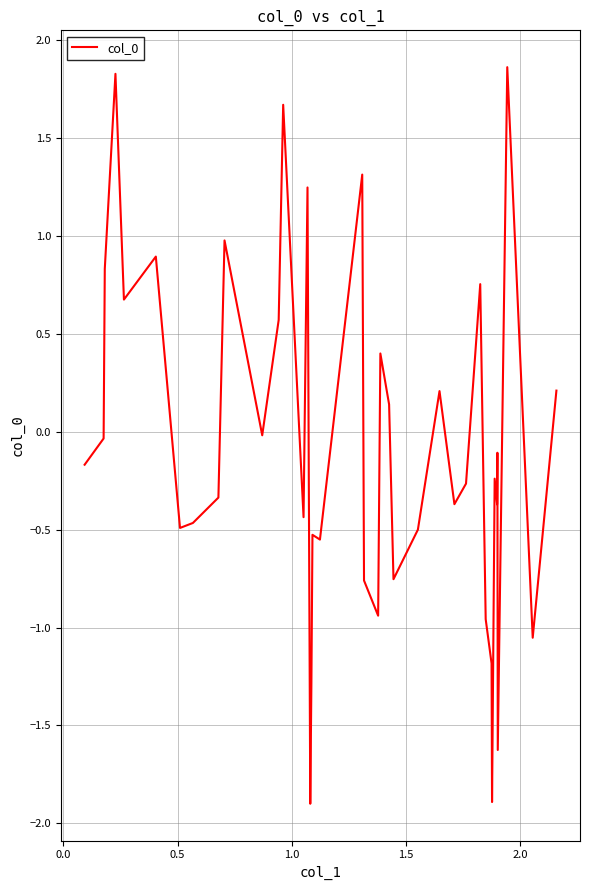

What is the greatest value displayed?

1.9